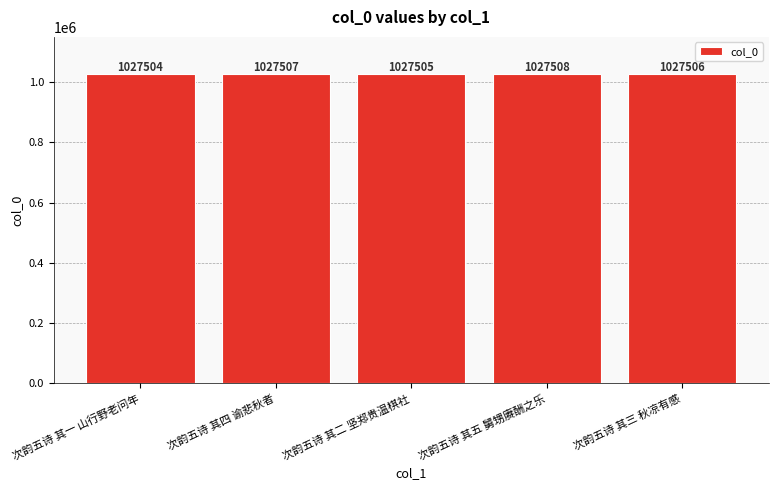

Reading left to right, transcribe all the data shown in this chart.

次韵五诗 其一 山行野老问年=1027504	次韵五诗 其四 谕悲秋者=1027507	次韵五诗 其二 坚郑贵温棋社=1027505	次韵五诗 其五 舅甥赓酬之乐=1027508	次韵五诗 其三 秋凉有感=1027506